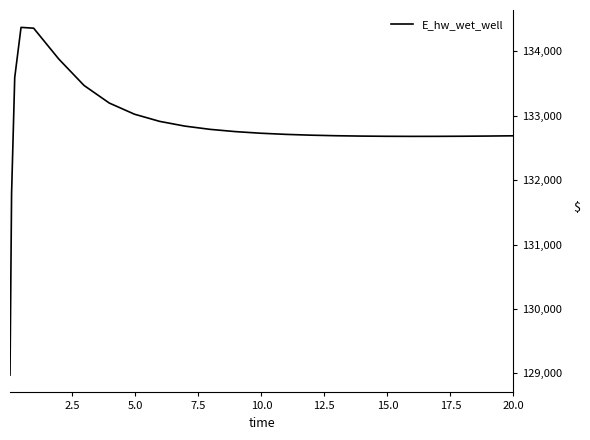

What is the minimum value shown in the chart?

128975.4